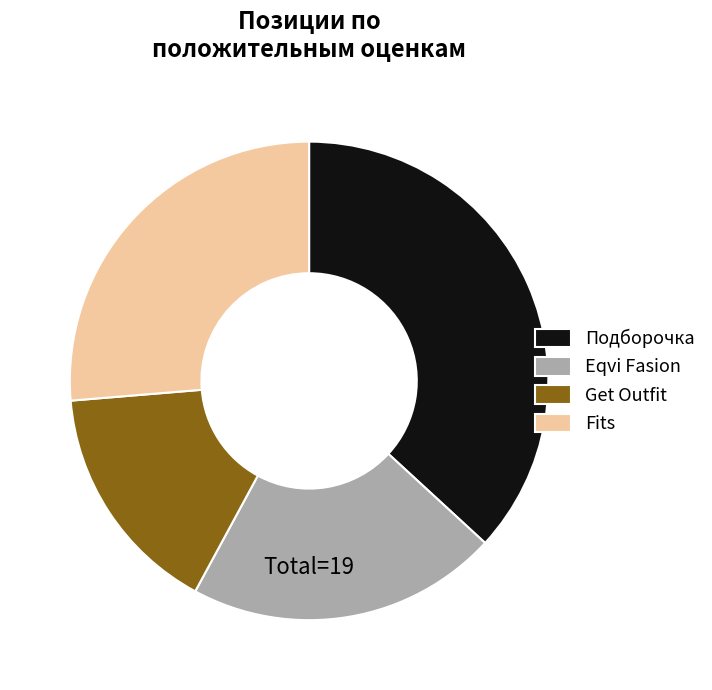

Count the number of slices in the pie.

4